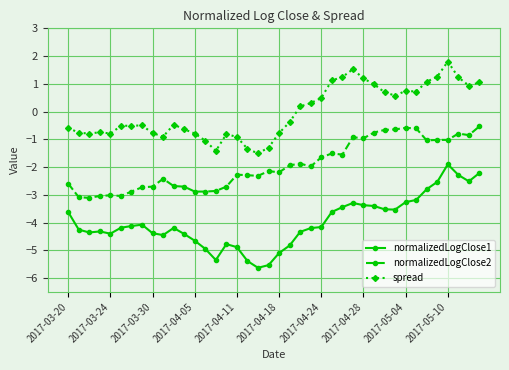

Which series has the largest range (max minus min)?

normalizedLogClose1